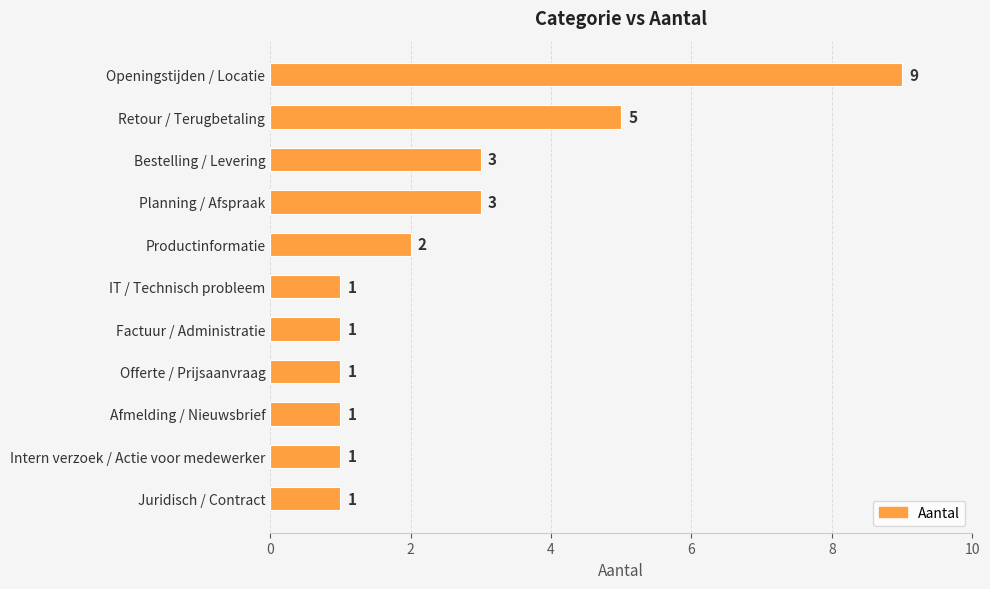

True or false: the data shows 9 at Openingstijden / Locatie.

True